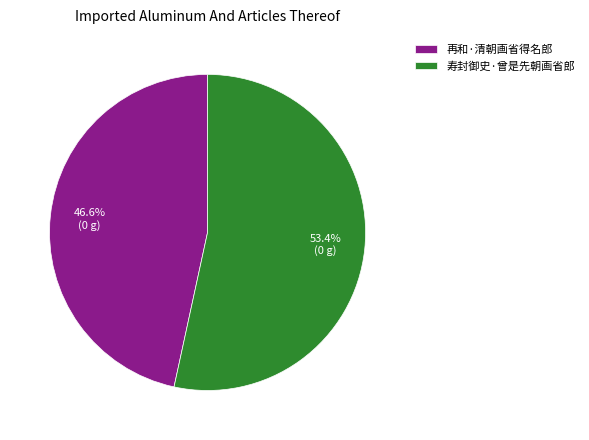

What percentage do 再和·清朝画省得名郎 and 寿封御史·曾是先朝画省郎 together represent?

100.0%